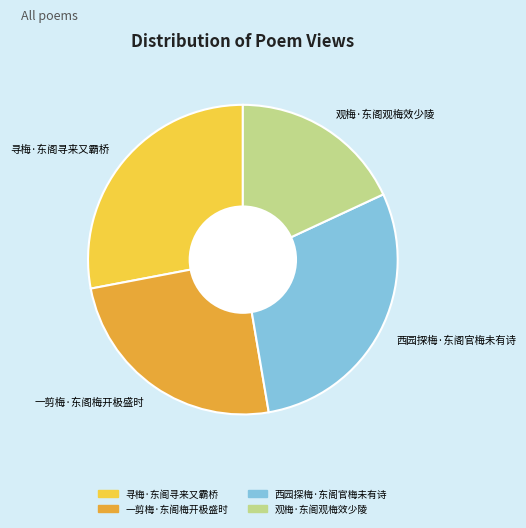

Does any single category account for the majority?

No